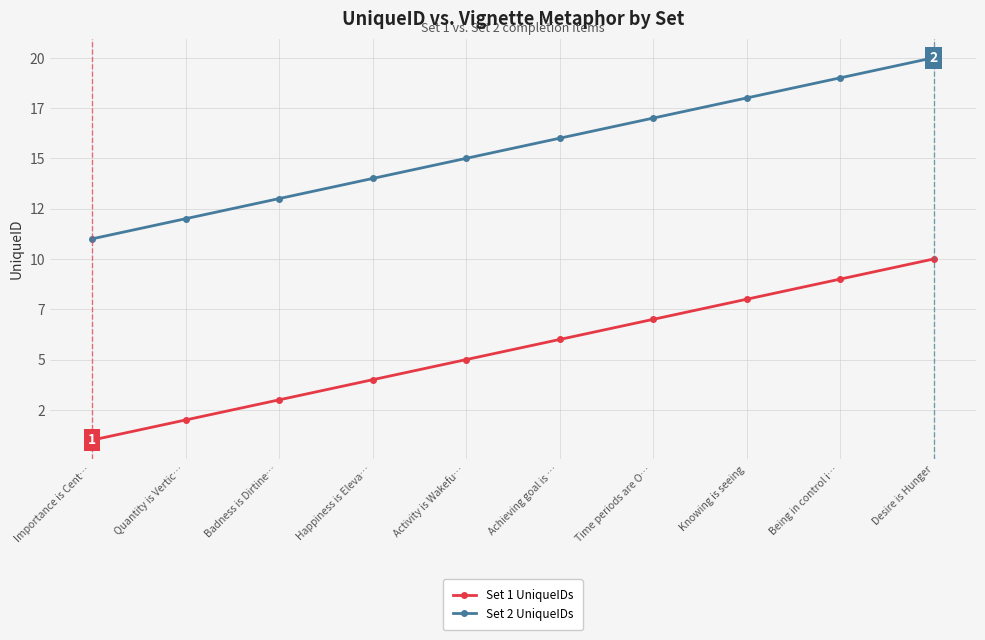

What is the maximum value shown in the chart?

20